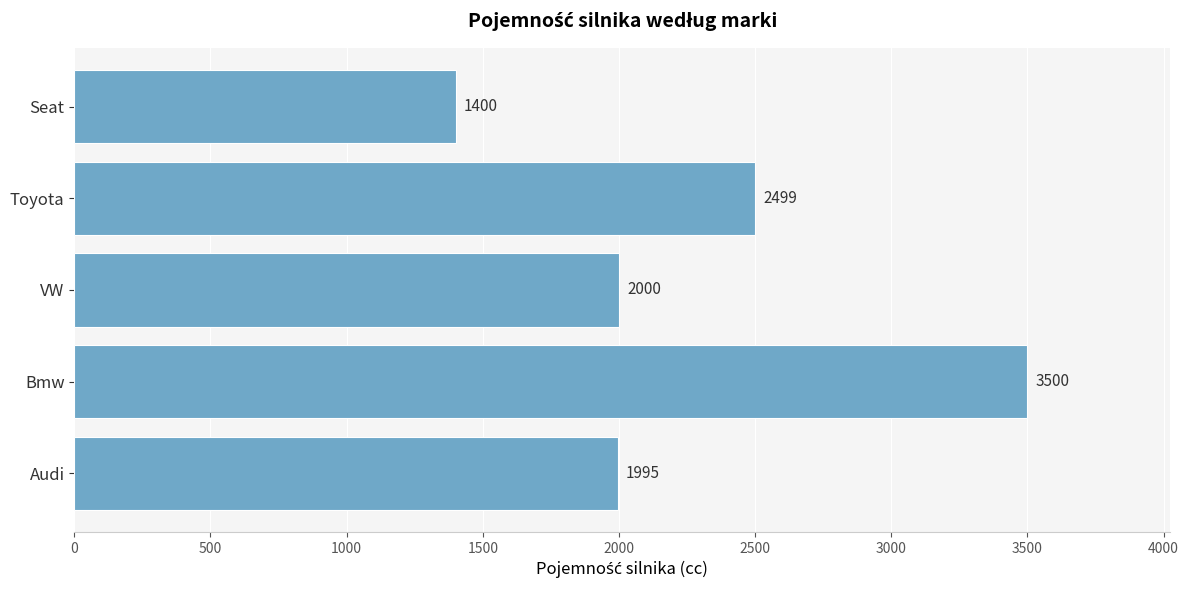

What is the difference between the maximum and minimum values?

2100